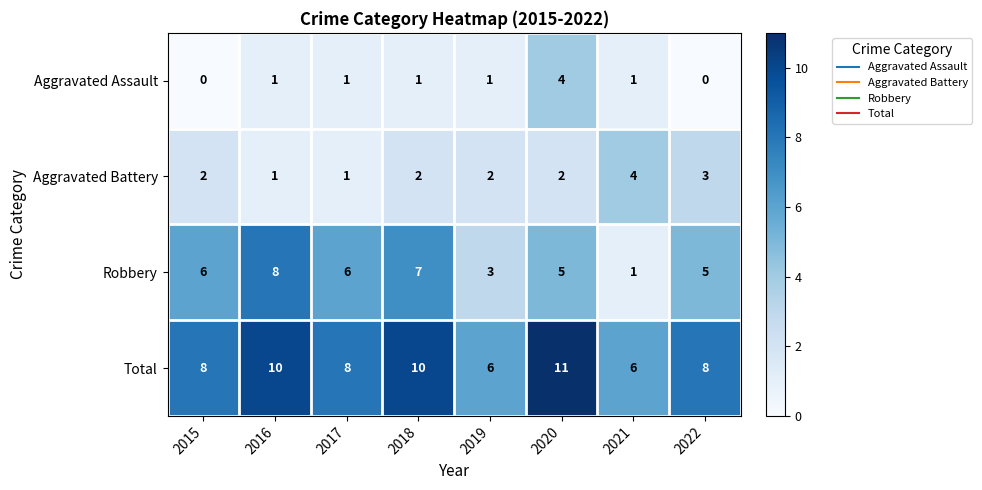

What value does the Total series have at 2022?

8